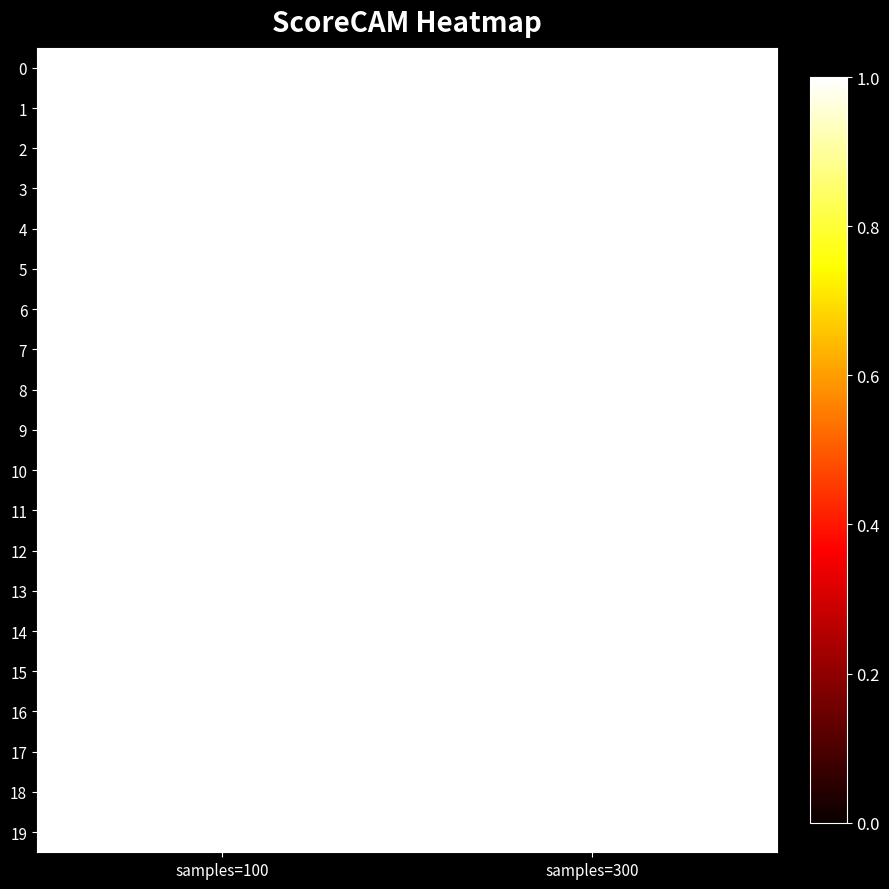

At which category is the sum across all series the highest?

samples=300